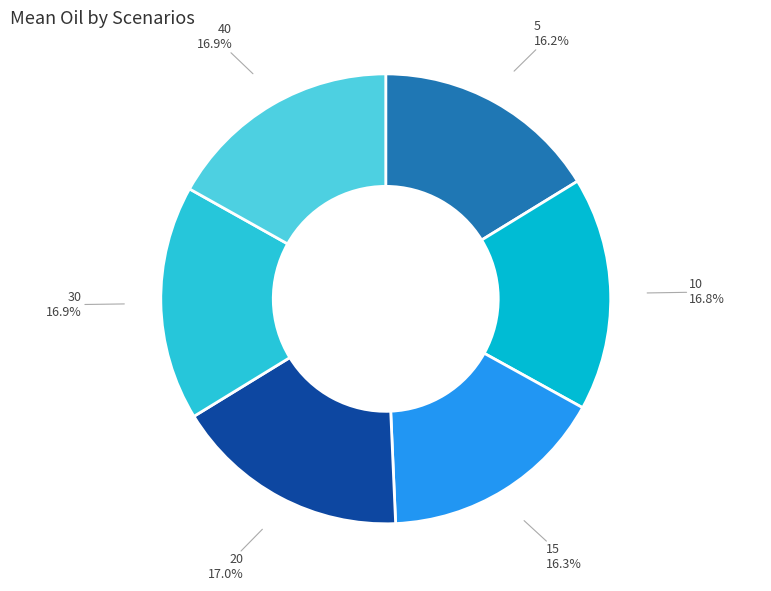

Is it true that 15 is 16% of the pie?

True